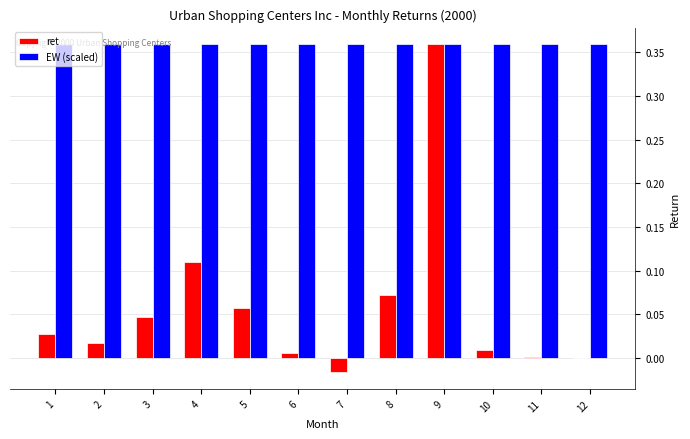

True or false: ret has a value of 0.3 at 12.

False